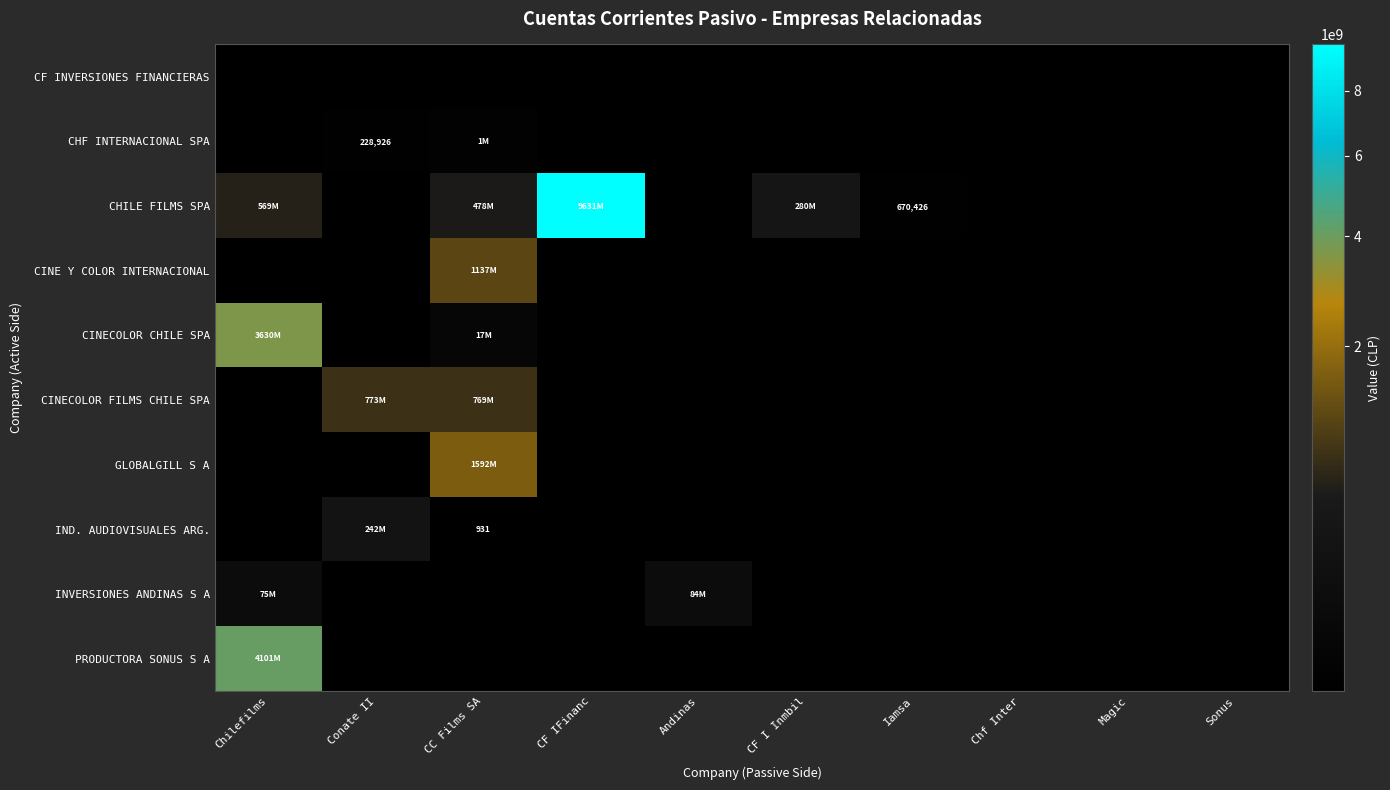

Which series has the largest total across all categories?

CHILE FILMS SPA